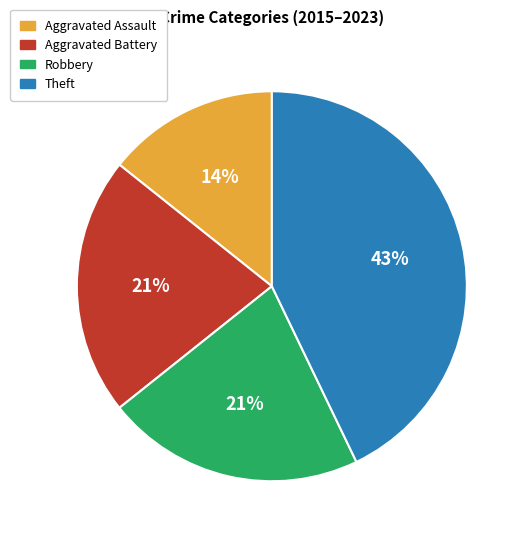

The Aggravated Assault slice represents 1% of the pie. True or false?

False